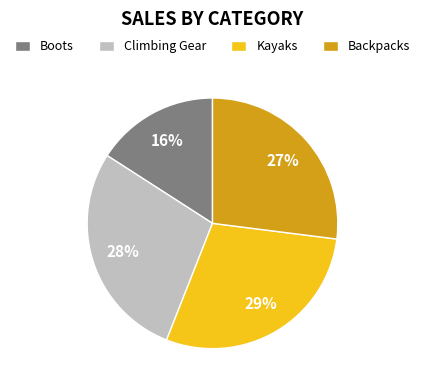

The Climbing Gear slice represents 28% of the pie. True or false?

True